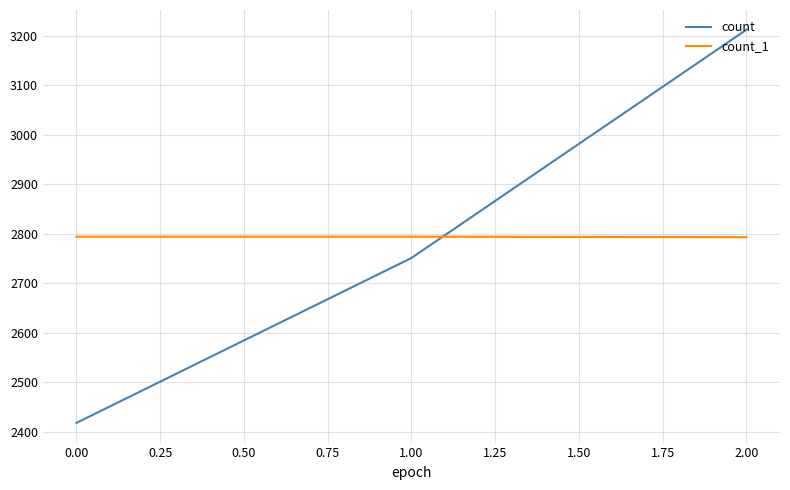

How many categories are shown in the chart?

3